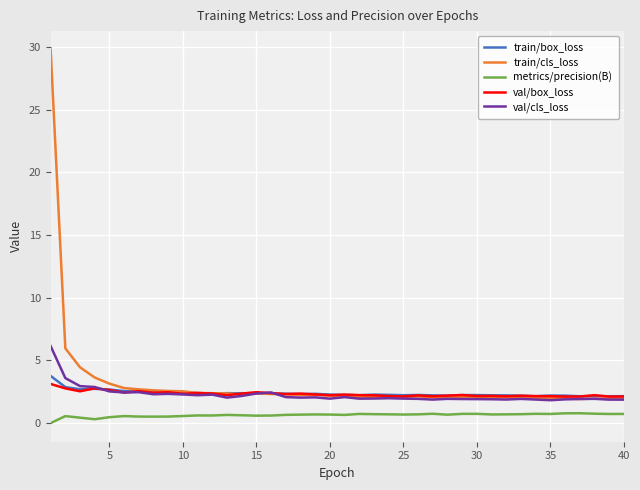

What is the minimum value for val/cls_loss?

1.8